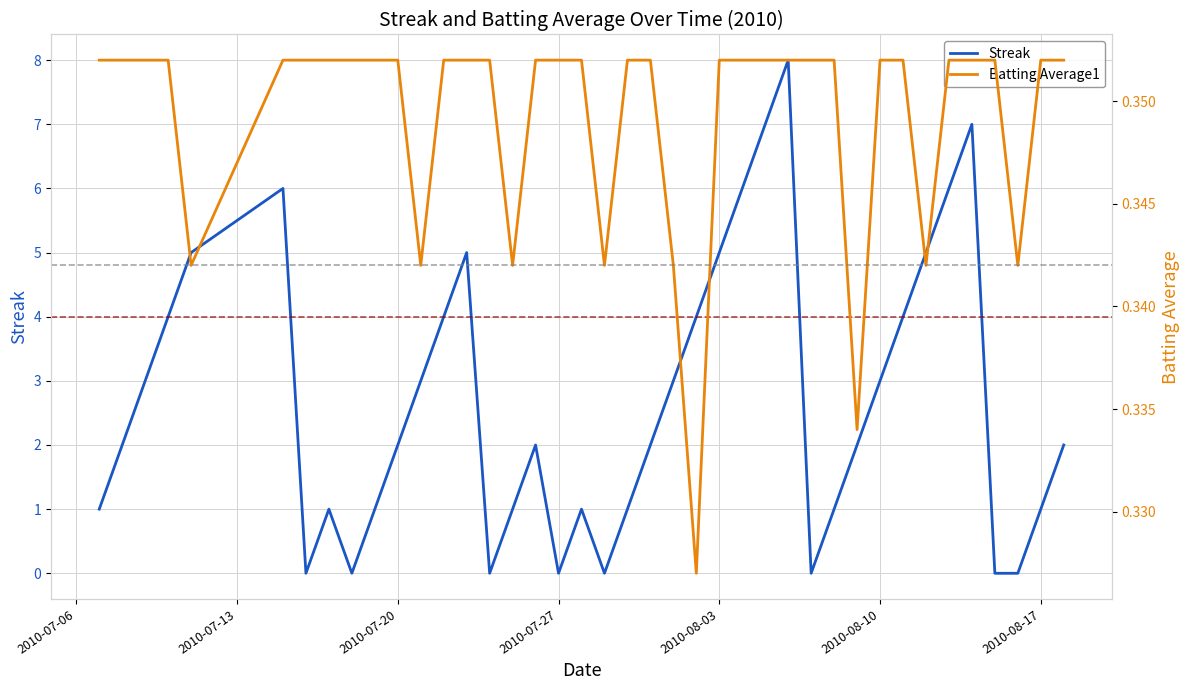

Rank the series by their maximum value, from highest to lowest.

Streak, Batting Average1